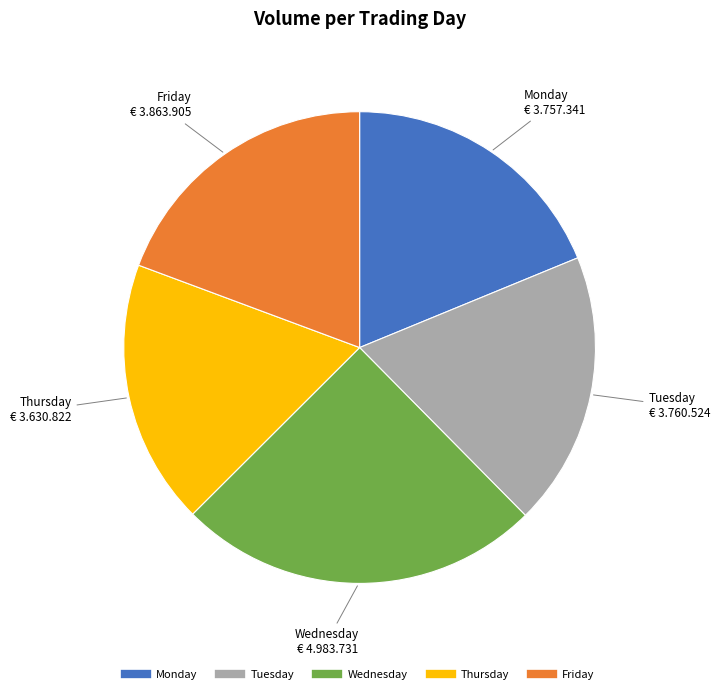

True or false: Monday accounts for 19% of the total.

True